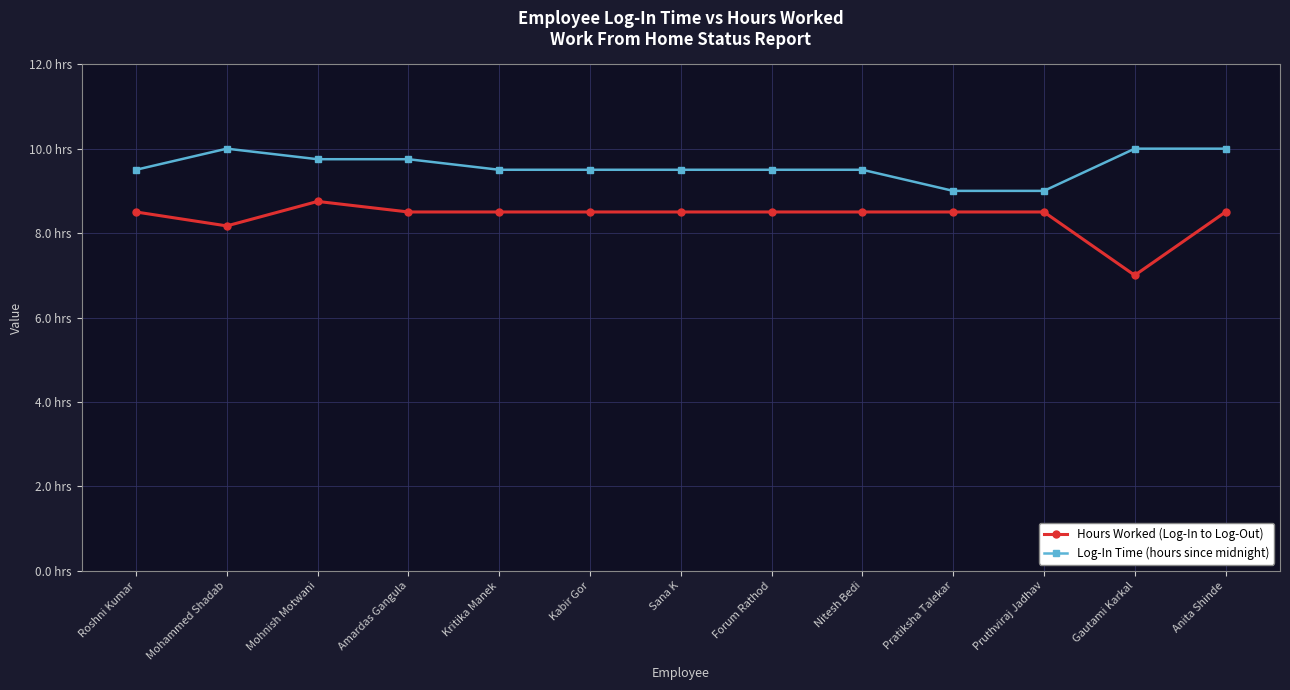

Between Mohammed Shadab and Anita Shinde, which is larger?

Anita Shinde